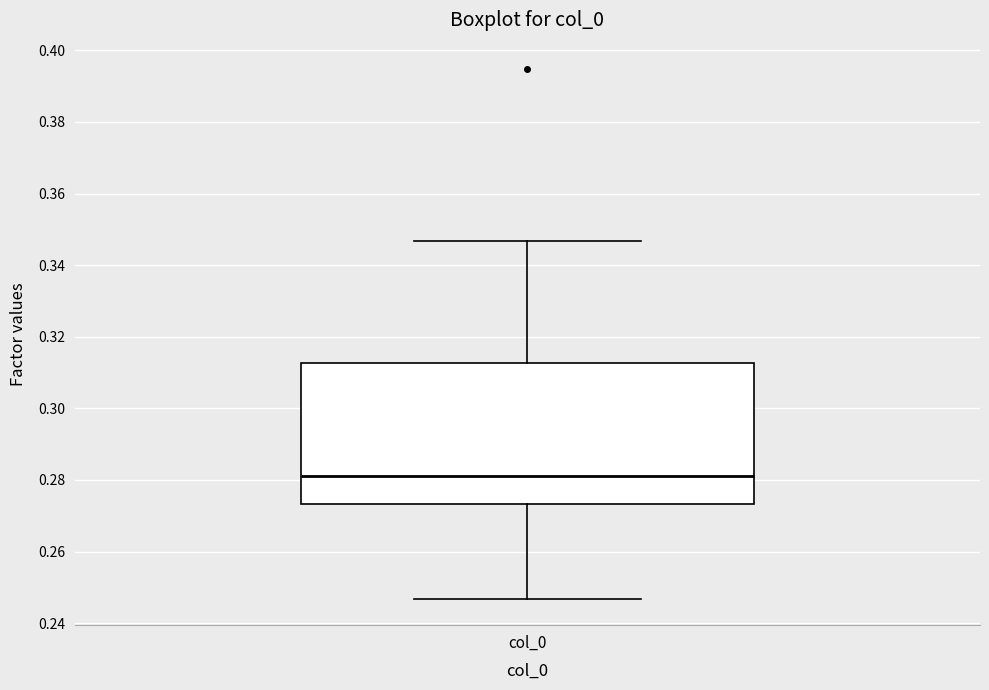

Transcribe this box plot: give where the median line is, the range the box spans, and where the two whiskers end, as read against the y-axis. The values are not printed on the chart, so give them approximately, as read against the axis.

median 0.280, box 0.274 to 0.312, whiskers 0.246 to 0.346